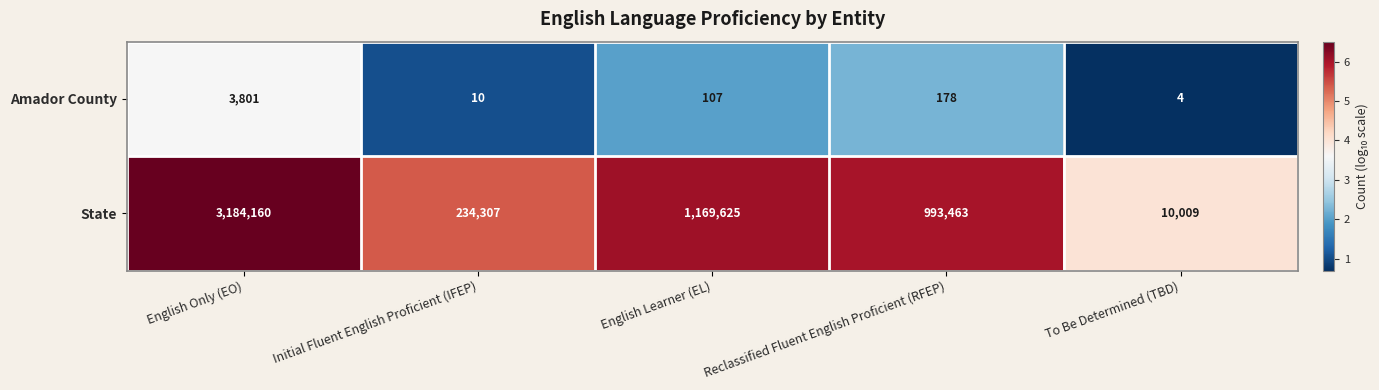

What is the sum of the Amador County values at English Learner (EL) and English Only (EO)?

3908